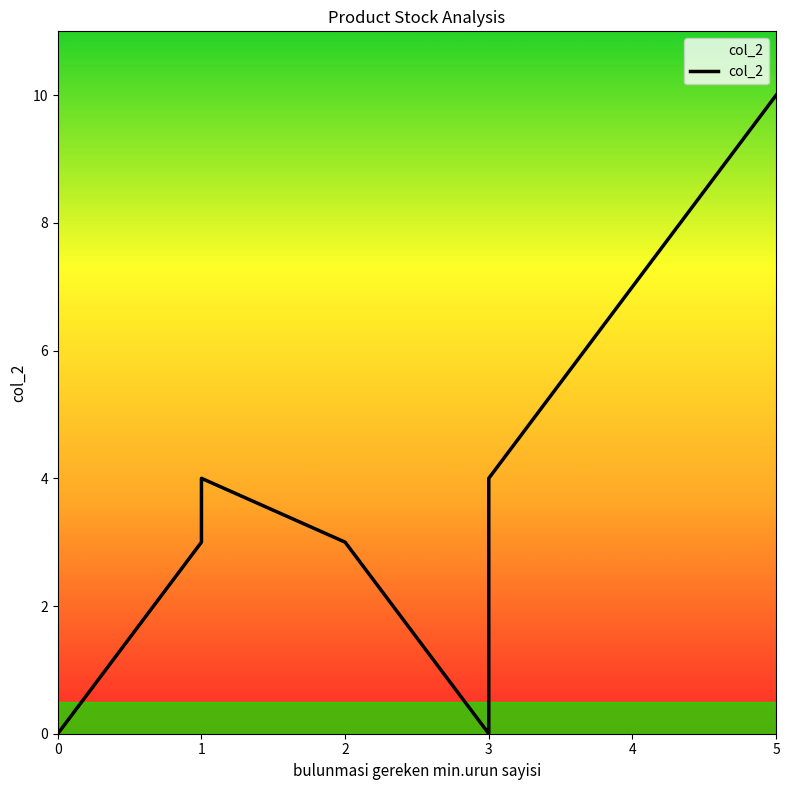

The chart shows a value of 6 at 0. True or false?

False